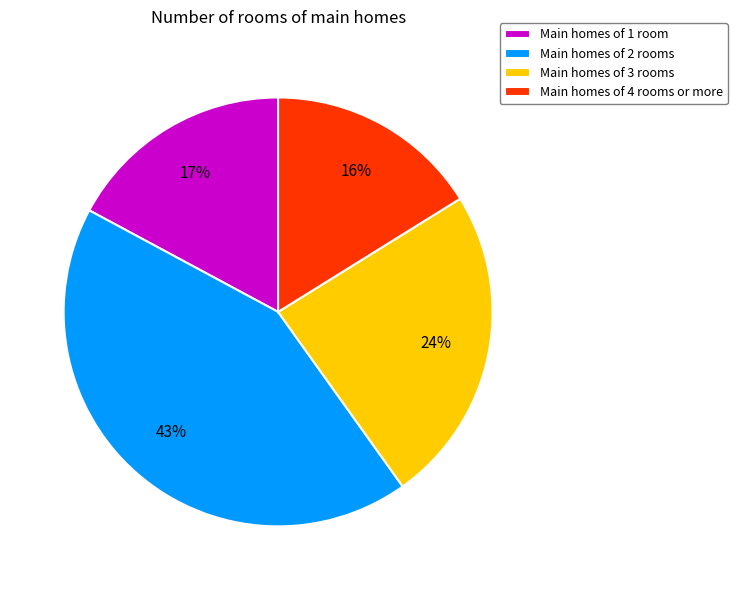

Which slice is the smallest?

Main homes of 4 rooms or more